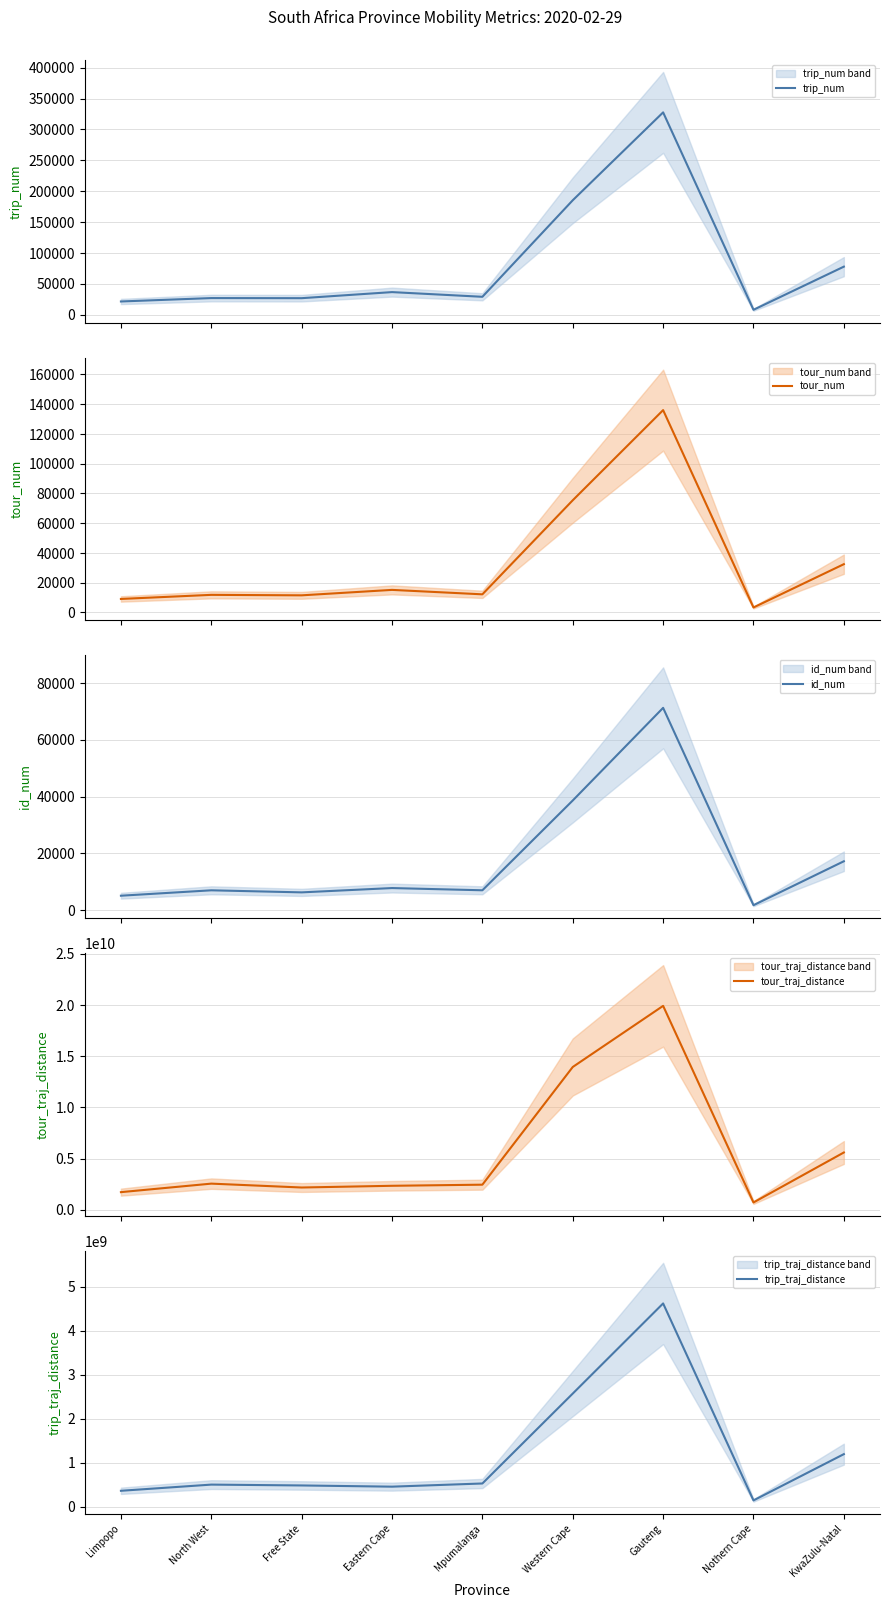

At which category does the chart reach its minimum across all series?

Nothern Cape